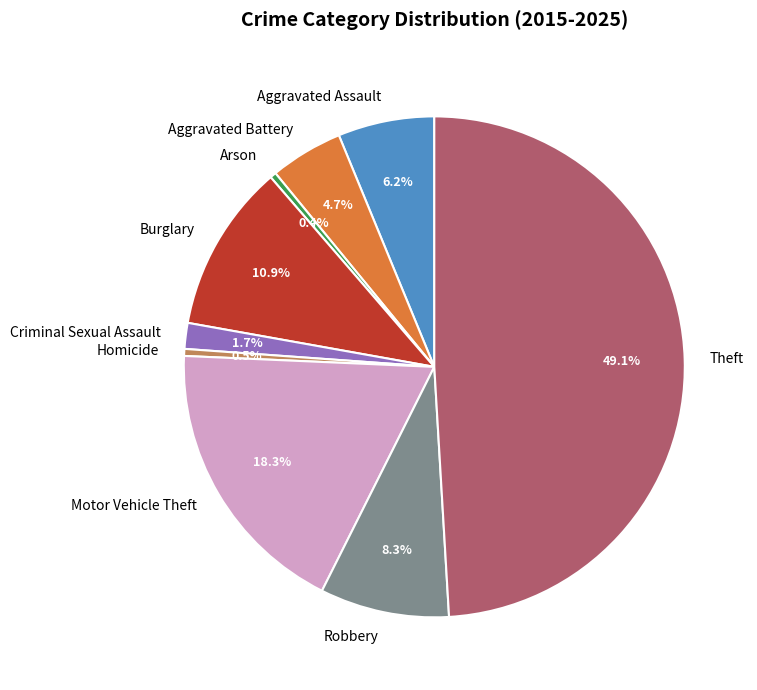

What is the total percentage of Robbery and Arson?

8.7%